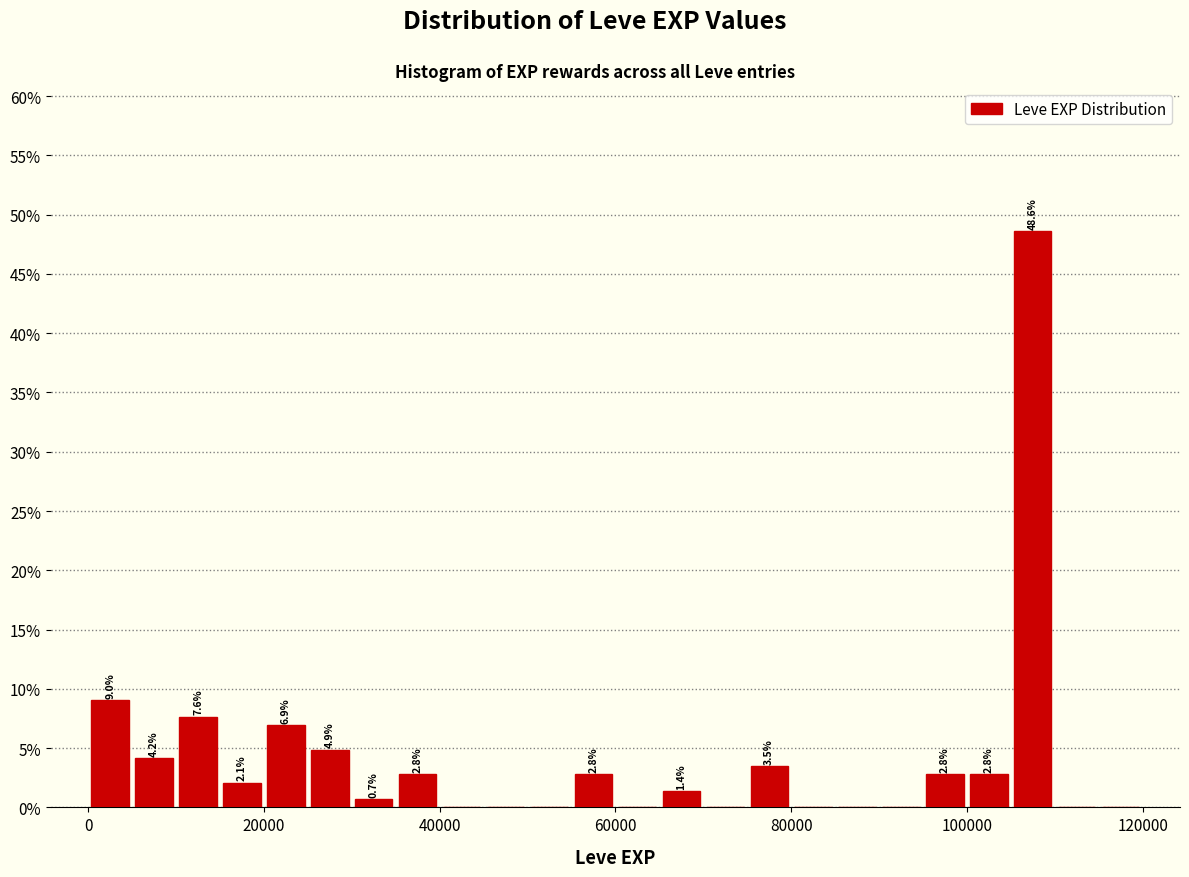

Around what value on the x-axis is the tallest bar? Give the approximate position of its centre, as read against the axis.

108000